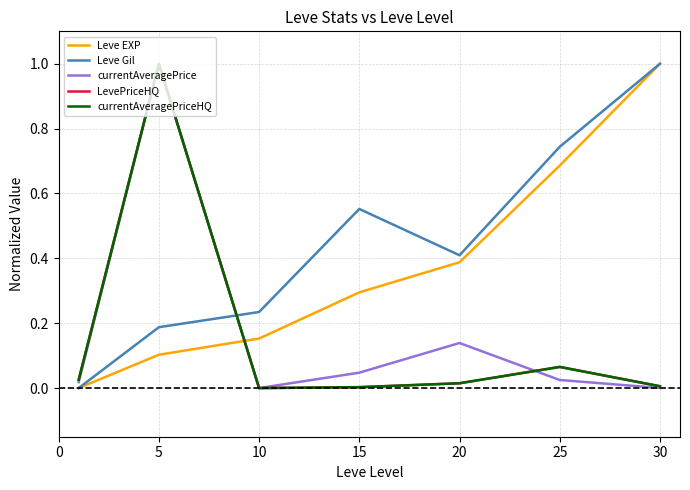

Where is LevePriceHQ nearest to the value 0?

10